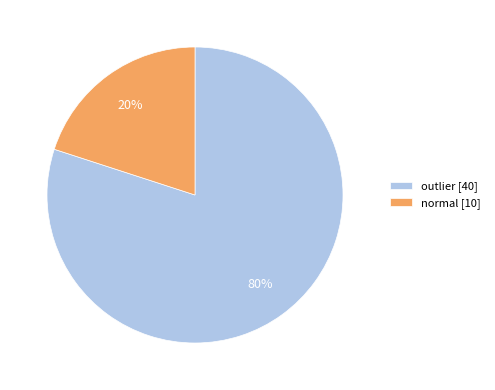

Count the number of slices in the pie.

2